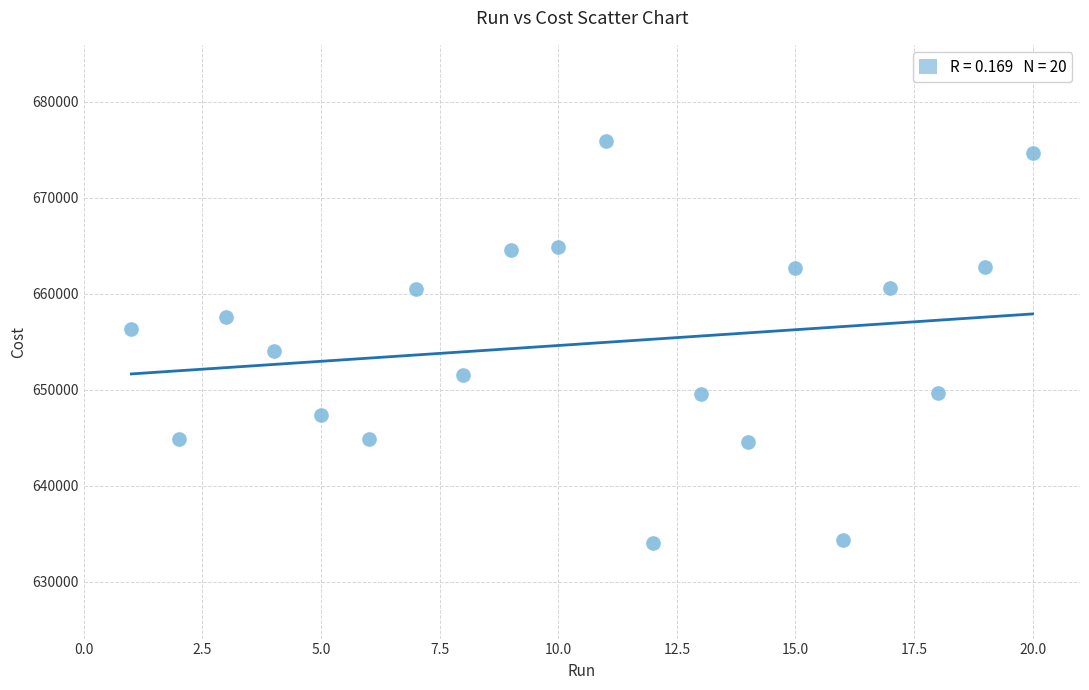

What is the range of Y values (max minus min)?

41858.0